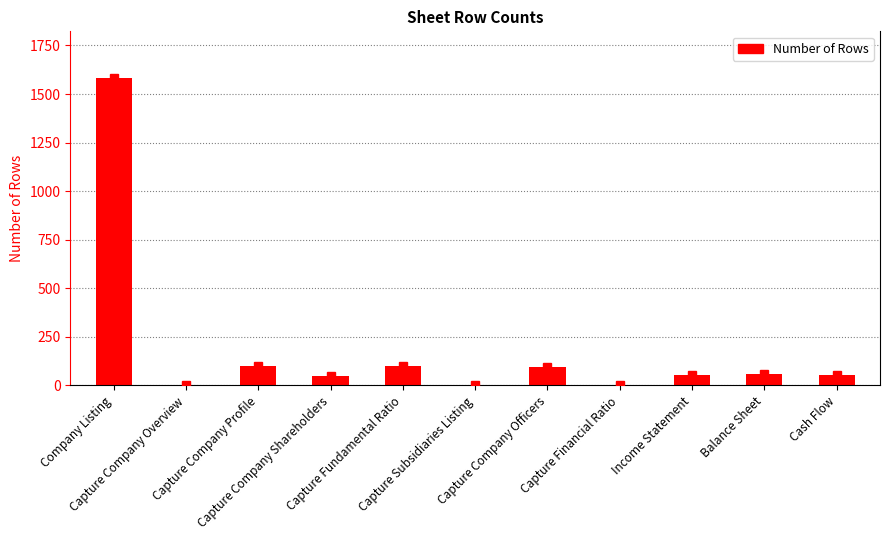

What is the maximum value shown in the chart?

1585